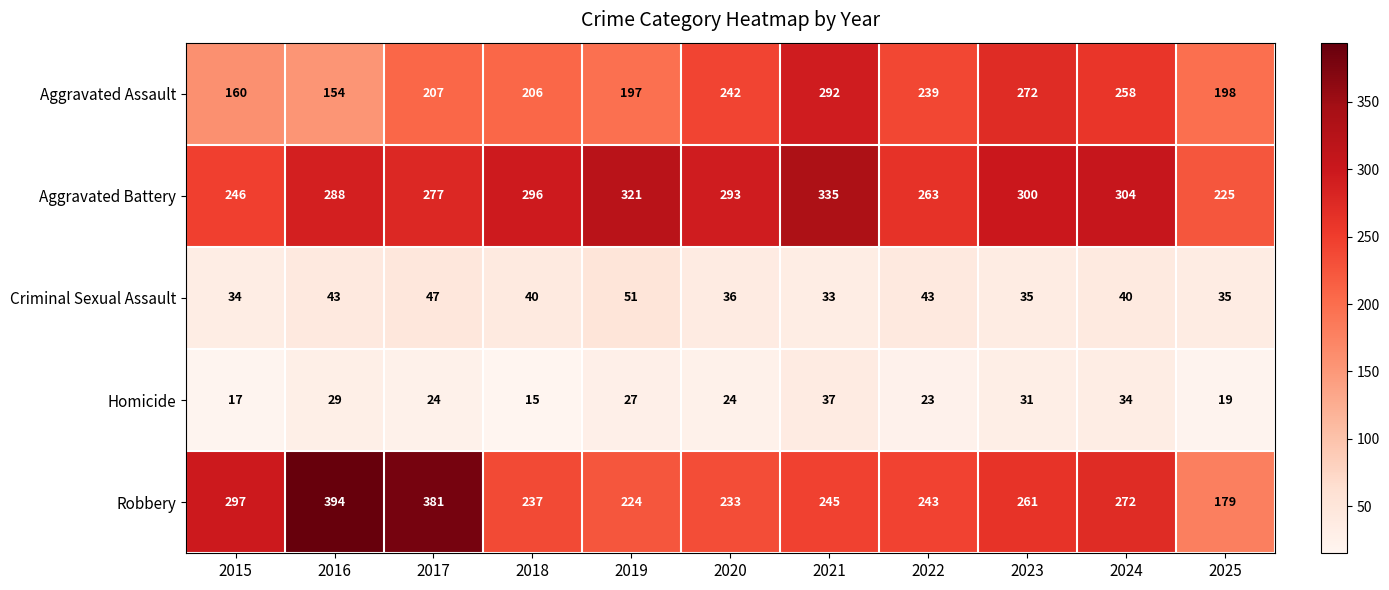

The value of Aggravated Assault at 2015 is 160. True or false?

True